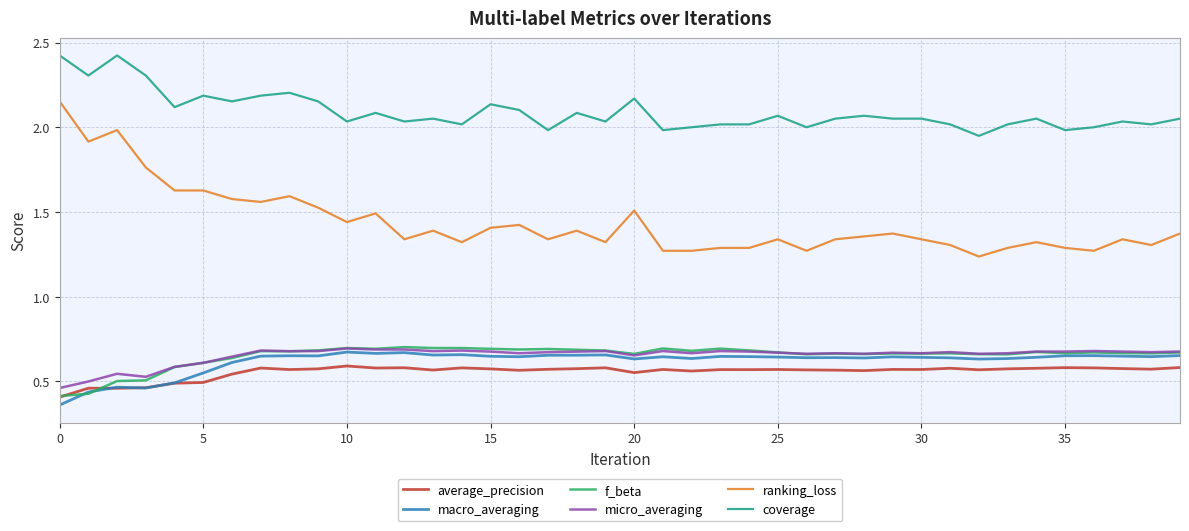

Which series has the largest range (max minus min)?

ranking_loss